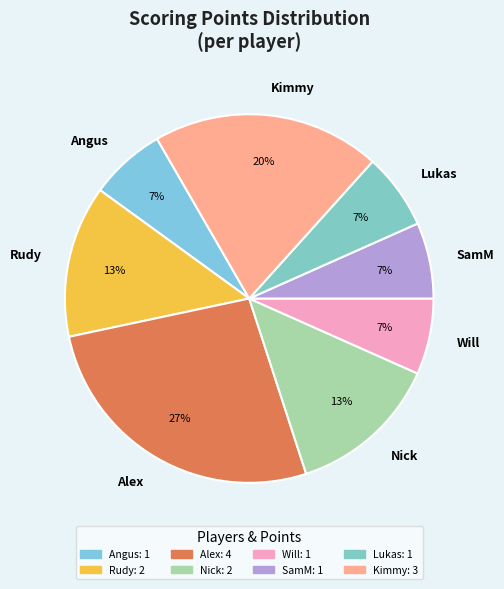

How many segments does this pie chart have?

8